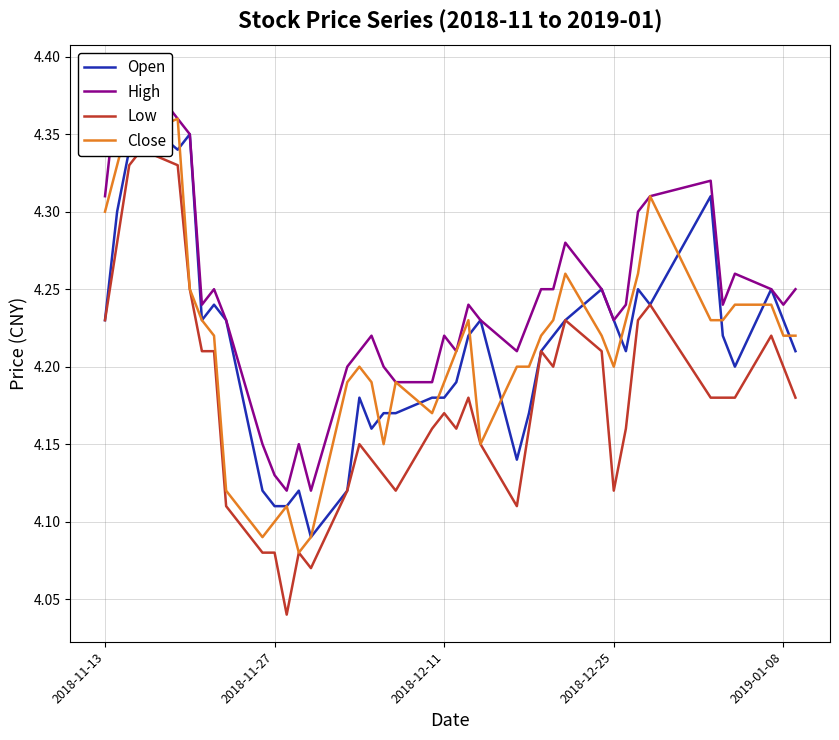

Is this an area chart (filled region under the line)?

No